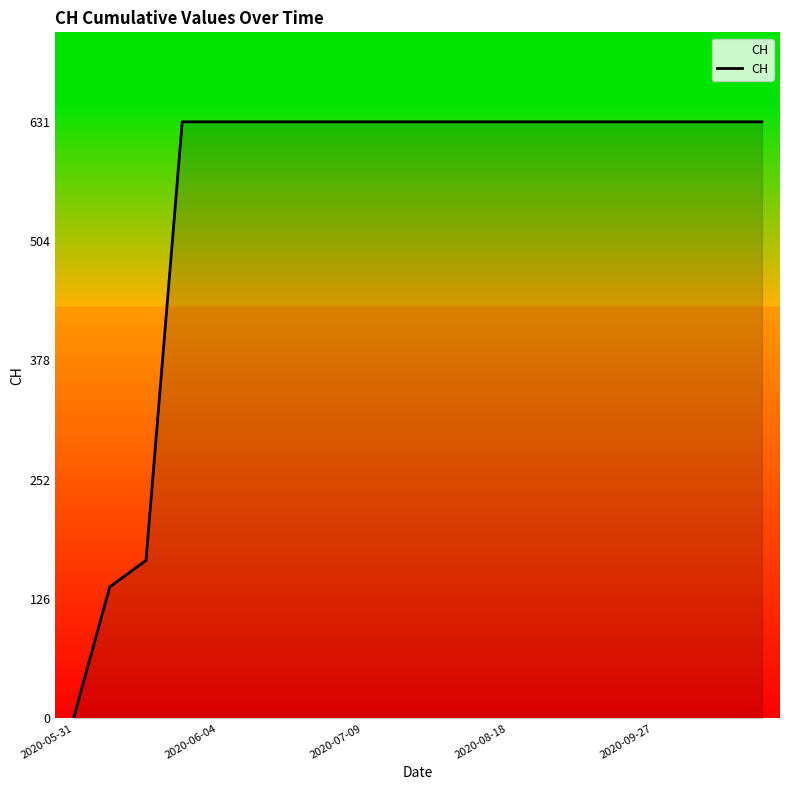

Reading left to right, transcribe all the data shown in this chart.

0	139	167	631	631	631	631	631	631	631	631	631	631	631	631	631	631	631	631	631